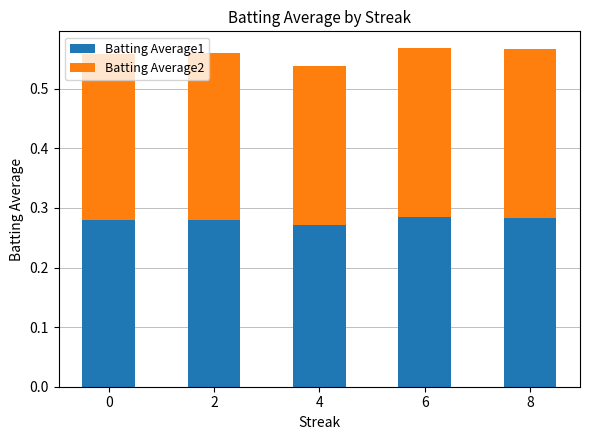

The value of Batting Average1 at 2 is 0.4. True or false?

False